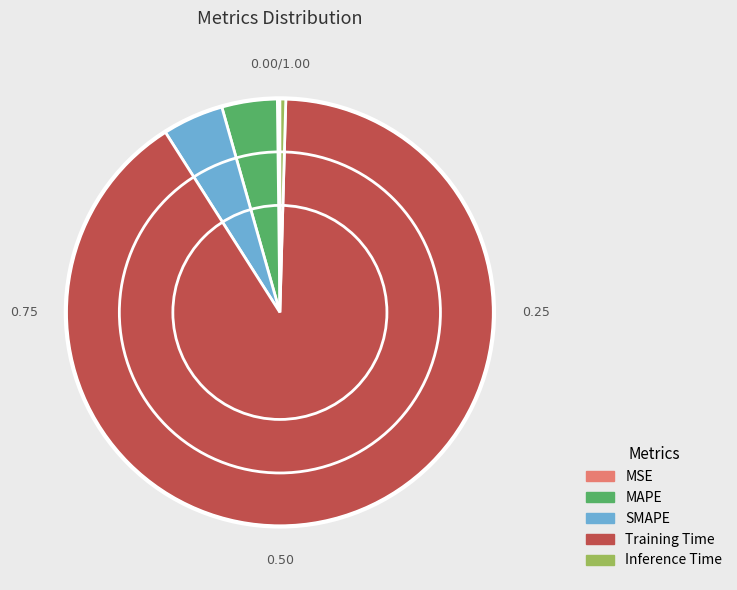

Do SMAPE and Training Time together represent more than half of the pie?

Yes